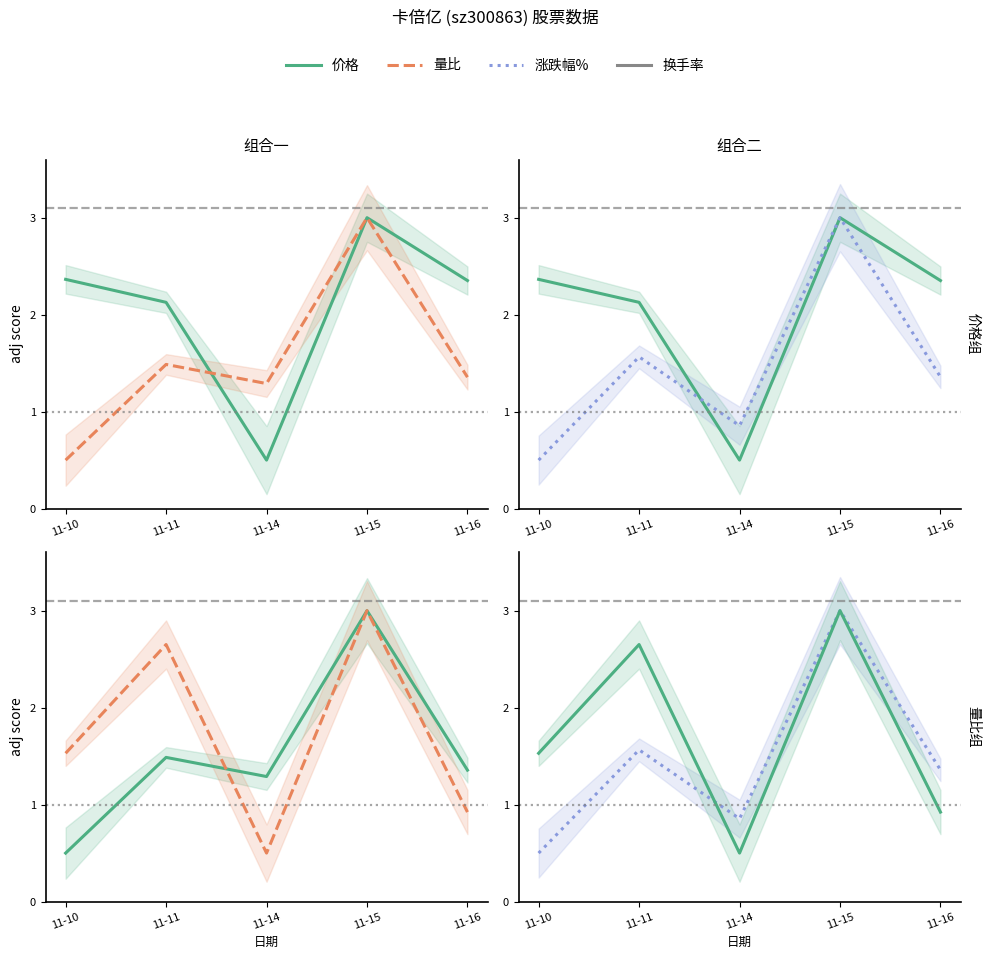

Reading right to left, list all the values displayed in this chart.

价格: 11-16=2.4	11-15=3.0	11-14=0.5	11-11=2.1	11-10=2.4
量比: 11-16=1.4	11-15=3.0	11-14=1.3	11-11=1.5	11-10=0.5
涨跌幅%: 11-16=1.4	11-15=3.0	11-14=0.9	11-11=1.6	11-10=0.5
换手率: 11-16=0.9	11-15=3.0	11-14=0.5	11-11=2.7	11-10=1.5